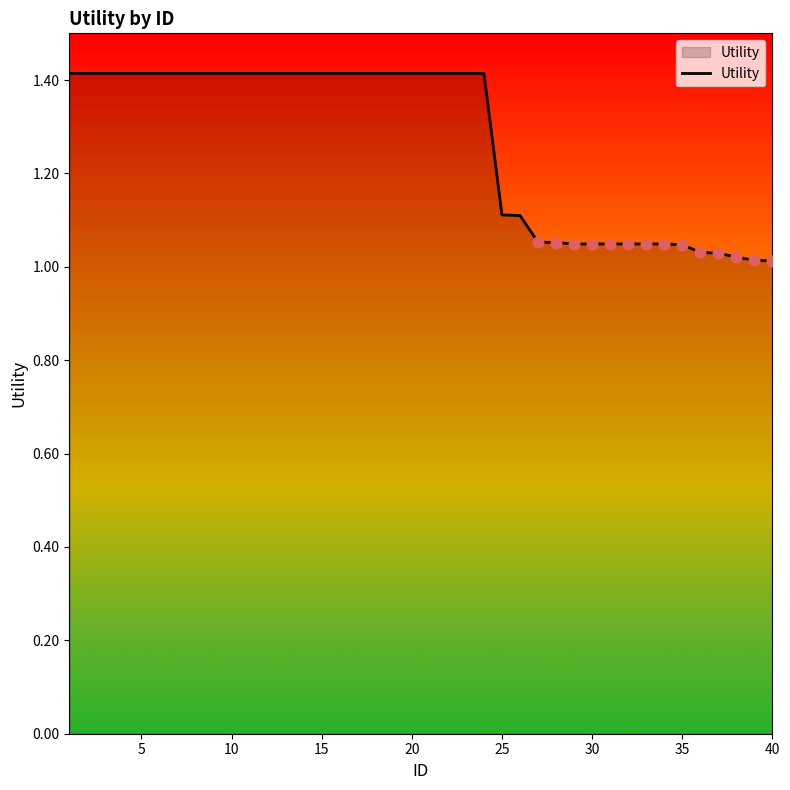

What is the difference between the maximum and minimum values?

0.4